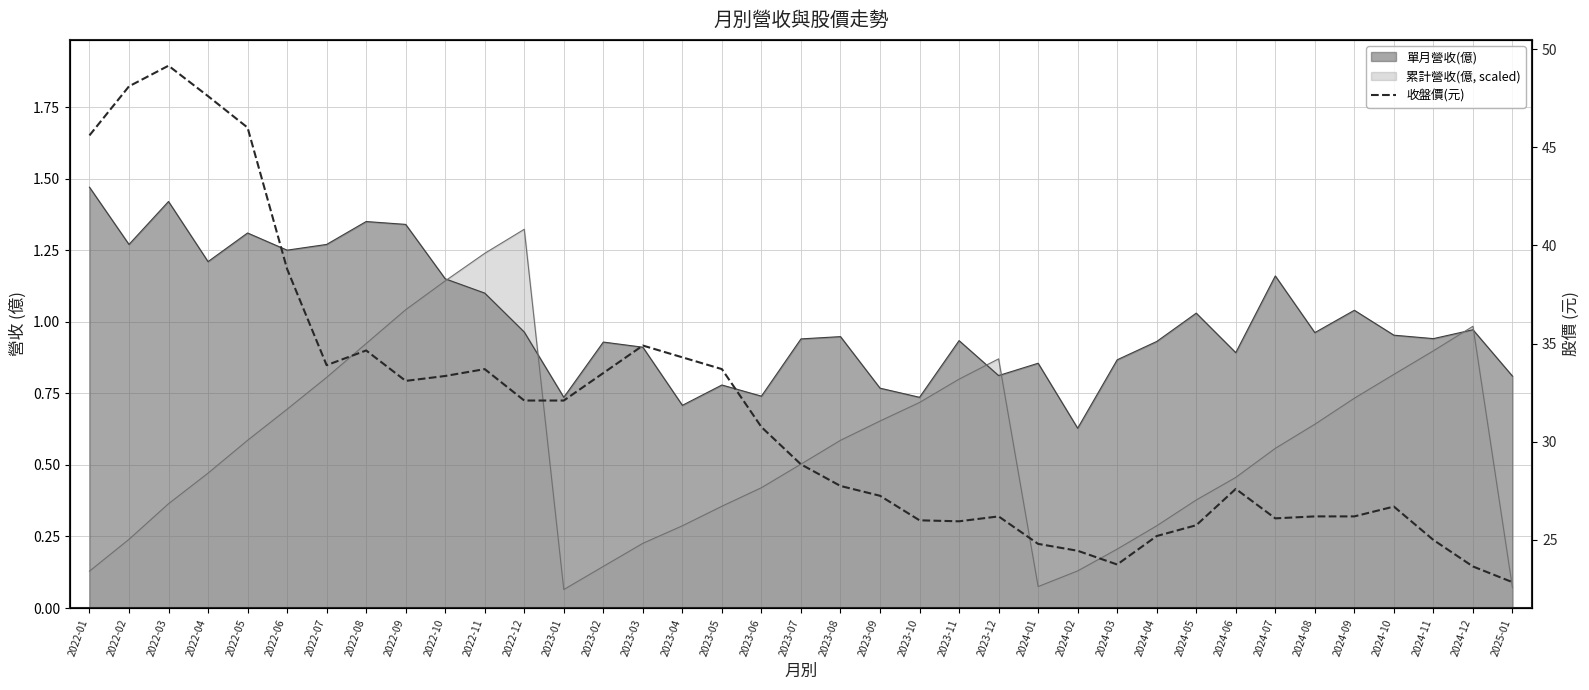

The value at 2022-02 is 30.4. True or false?

False